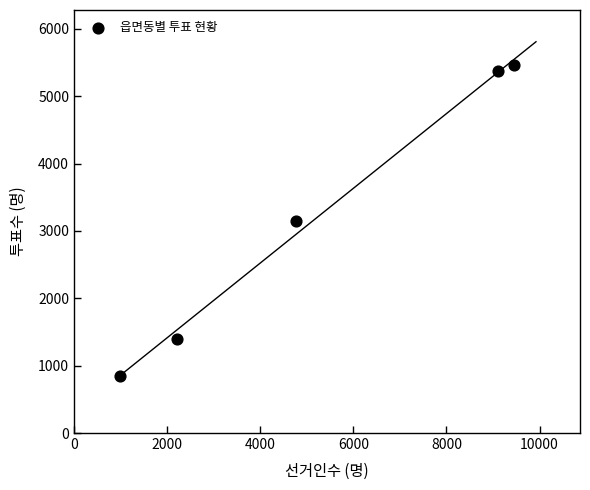

What is the average X value?

5301